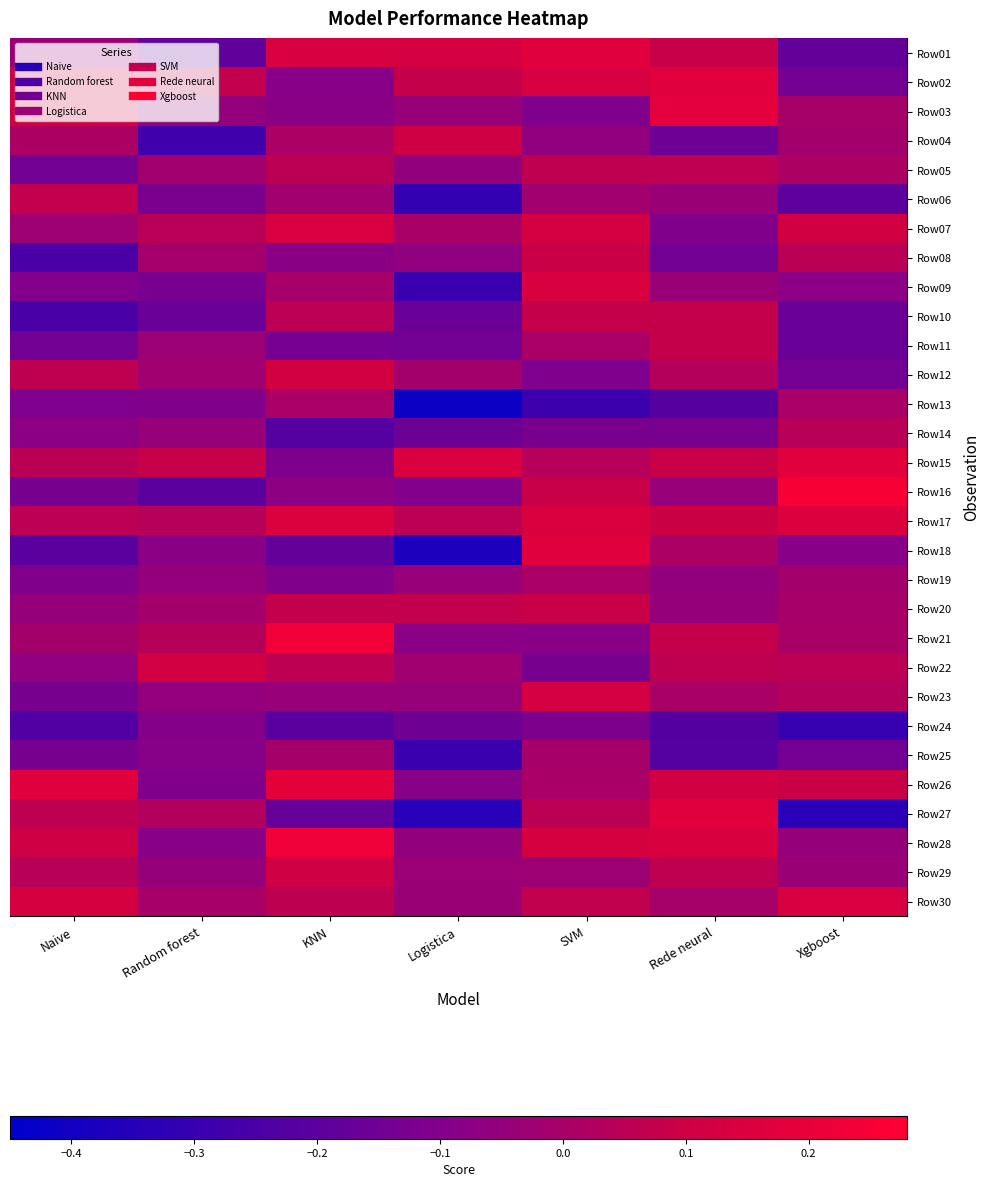

Reading left to right, what are all the values shown in this chart?

Row01: Naive=-0.0	Random forest=-0.2	KNN=0.1	Logistica=0.1	SVM=0.2	Rede neural=0.1	Xgboost=-0.2
Row02: Naive=0.1	Random forest=0.1	KNN=-0.1	Logistica=0.1	SVM=0.1	Rede neural=0.2	Xgboost=-0.1
Row03: Naive=0.1	Random forest=-0.1	KNN=-0.1	Logistica=-0.0	SVM=-0.1	Rede neural=0.2	Xgboost=-0.0
Row04: Naive=0.0	Random forest=-0.3	KNN=0.0	Logistica=0.1	SVM=-0.1	Rede neural=-0.2	Xgboost=-0.0
Row05: Naive=-0.1	Random forest=-0.0	KNN=0.1	Logistica=-0.1	SVM=0.1	Rede neural=0.1	Xgboost=0.0
Row06: Naive=0.1	Random forest=-0.1	KNN=-0.0	Logistica=-0.3	SVM=-0.0	Rede neural=-0.0	Xgboost=-0.2
Row07: Naive=-0.0	Random forest=0.0	KNN=0.1	Logistica=0.0	SVM=0.1	Rede neural=-0.1	Xgboost=0.1
Row08: Naive=-0.3	Random forest=-0.0	KNN=-0.1	Logistica=-0.1	SVM=0.1	Rede neural=-0.1	Xgboost=0.1
Row09: Naive=-0.1	Random forest=-0.1	KNN=-0.0	Logistica=-0.3	SVM=0.1	Rede neural=-0.0	Xgboost=-0.1
Row10: Naive=-0.3	Random forest=-0.2	KNN=0.1	Logistica=-0.2	SVM=0.1	Rede neural=0.1	Xgboost=-0.2
Row11: Naive=-0.1	Random forest=-0.0	KNN=-0.1	Logistica=-0.1	SVM=0.0	Rede neural=0.1	Xgboost=-0.2
Row12: Naive=0.1	Random forest=-0.0	KNN=0.1	Logistica=-0.0	SVM=-0.1	Rede neural=0.0	Xgboost=-0.1
Row13: Naive=-0.1	Random forest=-0.1	KNN=0.0	Logistica=-0.4	SVM=-0.3	Rede neural=-0.2	Xgboost=0.0
Row14: Naive=-0.1	Random forest=-0.0	KNN=-0.2	Logistica=-0.2	SVM=-0.1	Rede neural=-0.1	Xgboost=0.0
Row15: Naive=0.1	Random forest=0.1	KNN=-0.1	Logistica=0.1	SVM=0.0	Rede neural=0.1	Xgboost=0.2
Row16: Naive=-0.1	Random forest=-0.2	KNN=-0.1	Logistica=-0.1	SVM=0.1	Rede neural=-0.0	Xgboost=0.3
Row17: Naive=0.1	Random forest=0.0	KNN=0.2	Logistica=0.1	SVM=0.1	Rede neural=0.1	Xgboost=0.2
Row18: Naive=-0.2	Random forest=-0.1	KNN=-0.2	Logistica=-0.4	SVM=0.2	Rede neural=0.0	Xgboost=-0.1
Row19: Naive=-0.1	Random forest=-0.1	KNN=-0.1	Logistica=-0.0	SVM=0.0	Rede neural=-0.1	Xgboost=-0.0
Row20: Naive=-0.1	Random forest=-0.0	KNN=0.1	Logistica=0.1	SVM=0.1	Rede neural=-0.0	Xgboost=0.0
Row21: Naive=-0.0	Random forest=0.0	KNN=0.2	Logistica=-0.1	SVM=-0.1	Rede neural=0.1	Xgboost=0.0
Row22: Naive=-0.1	Random forest=0.1	KNN=0.1	Logistica=-0.0	SVM=-0.1	Rede neural=0.1	Xgboost=0.1
Row23: Naive=-0.1	Random forest=-0.1	KNN=-0.0	Logistica=-0.0	SVM=0.1	Rede neural=0.0	Xgboost=0.0
Row24: Naive=-0.2	Random forest=-0.1	KNN=-0.2	Logistica=-0.2	SVM=-0.1	Rede neural=-0.2	Xgboost=-0.3
Row25: Naive=-0.1	Random forest=-0.1	KNN=-0.0	Logistica=-0.3	SVM=-0.0	Rede neural=-0.2	Xgboost=-0.1
Row26: Naive=0.2	Random forest=-0.1	KNN=0.2	Logistica=-0.1	SVM=0.0	Rede neural=0.1	Xgboost=0.1
Row27: Naive=0.1	Random forest=0.0	KNN=-0.2	Logistica=-0.3	SVM=0.1	Rede neural=0.2	Xgboost=-0.3
Row28: Naive=0.1	Random forest=-0.1	KNN=0.2	Logistica=-0.1	SVM=0.1	Rede neural=0.1	Xgboost=-0.0
Row29: Naive=0.0	Random forest=-0.0	KNN=0.1	Logistica=-0.0	SVM=-0.0	Rede neural=0.1	Xgboost=-0.0
Row30: Naive=0.1	Random forest=0.0	KNN=0.1	Logistica=-0.0	SVM=0.1	Rede neural=-0.0	Xgboost=0.1